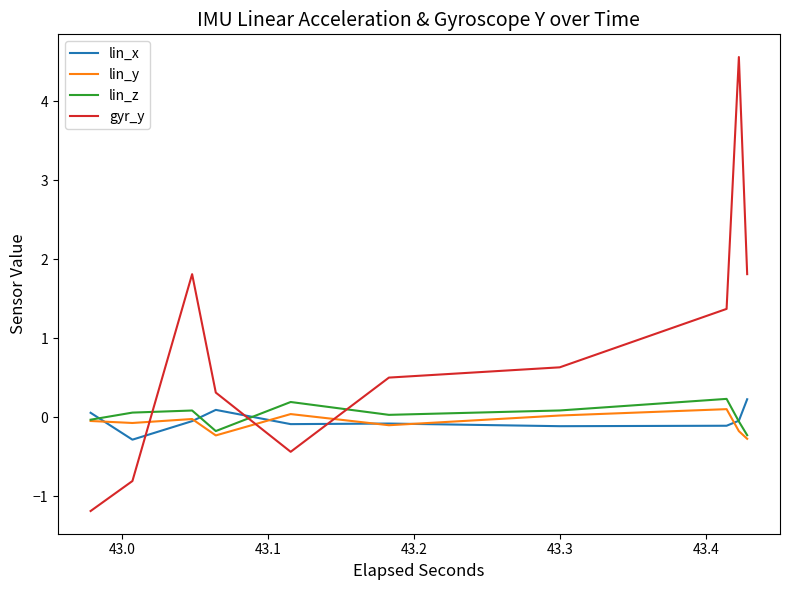

What are all the series names shown in the legend?

lin_x, lin_y, lin_z, gyr_y